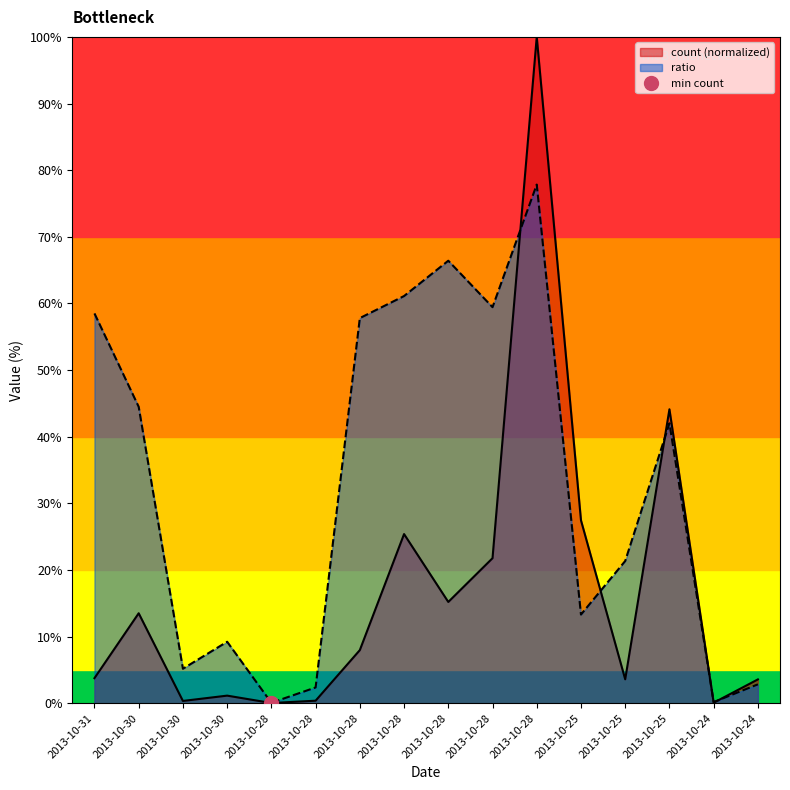

List the series in order of their peak value, highest first.

count, ratio